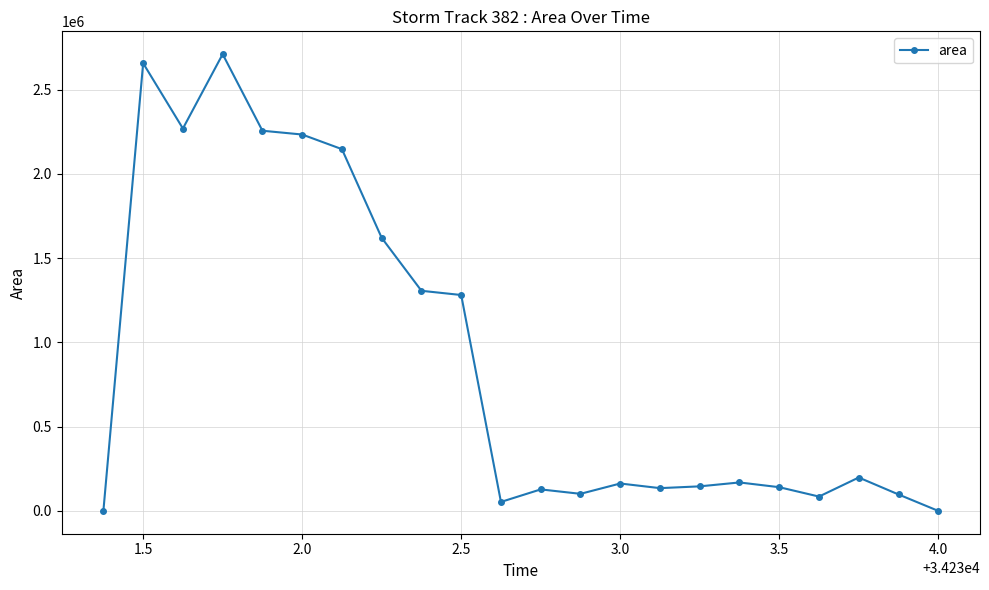

What is the average value?

904432